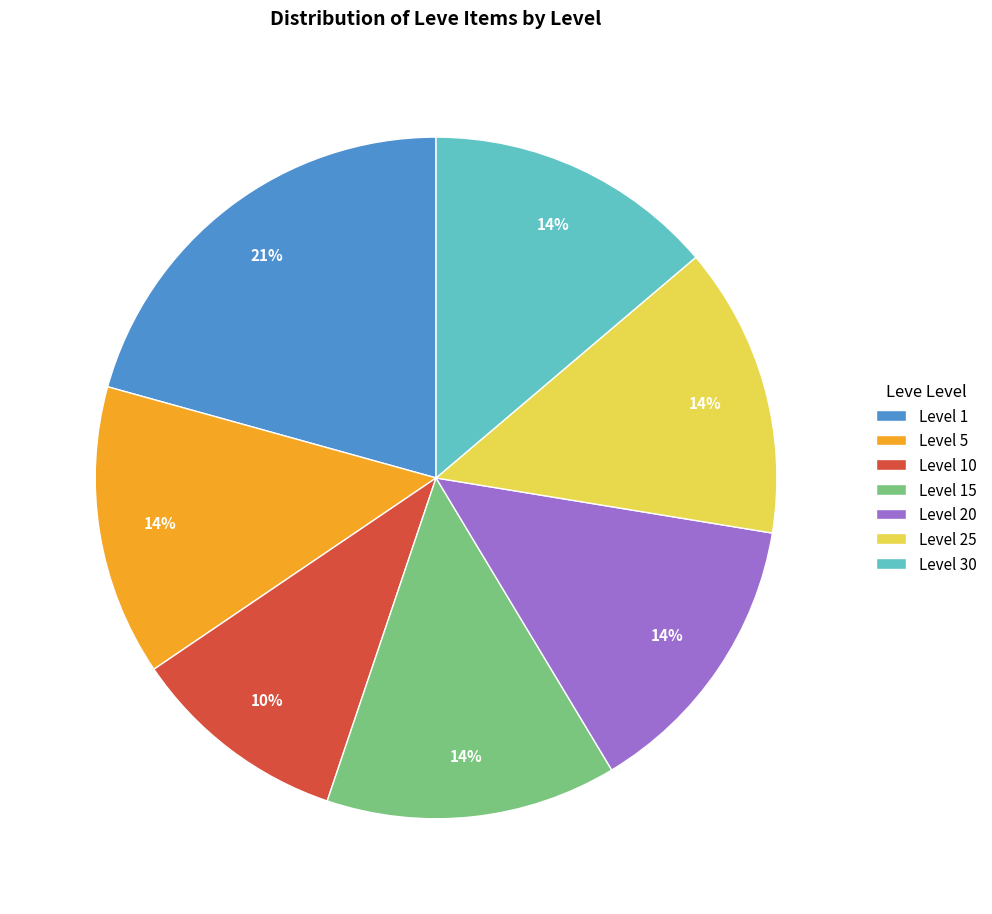

Is there a majority slice in this chart?

No